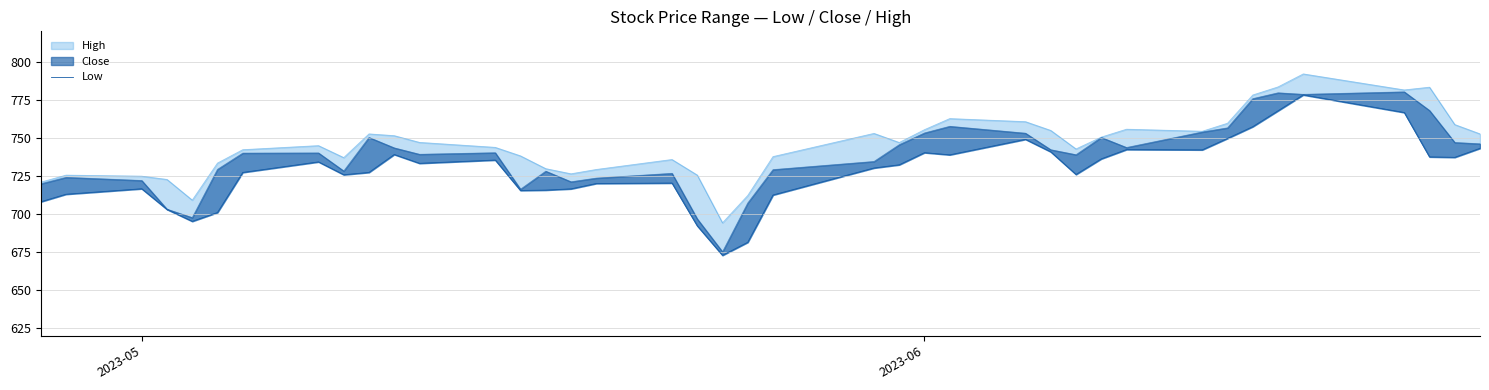

Reading right to left, what are all the values shown in this chart?

743.2	737.2	737.5	766.7	778.2	767.8	757.4	749.7	742.2	742.3	736.2	726.0	740.8	749.0	738.9	740.3	732.3	730.2	712.5	681.4	672.9	692.3	720.3	720.0	716.5	715.7	715.5	735.5	733.3	739.1	727.3	725.8	734.2	727.3	701.0	695.2	703.0	716.6	713.0	708.0